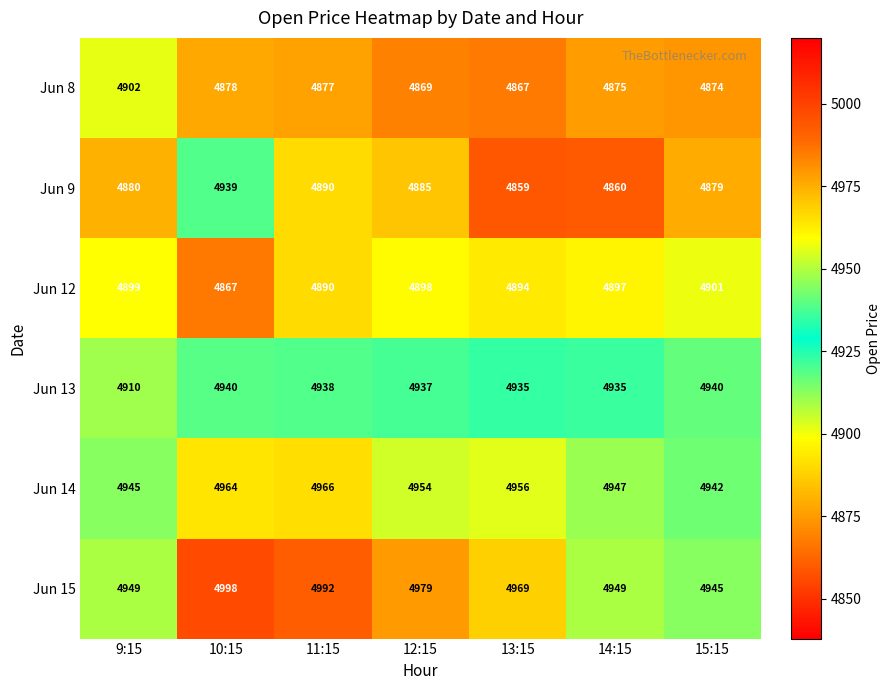

What is the sum of all Jun 13 values?

34535